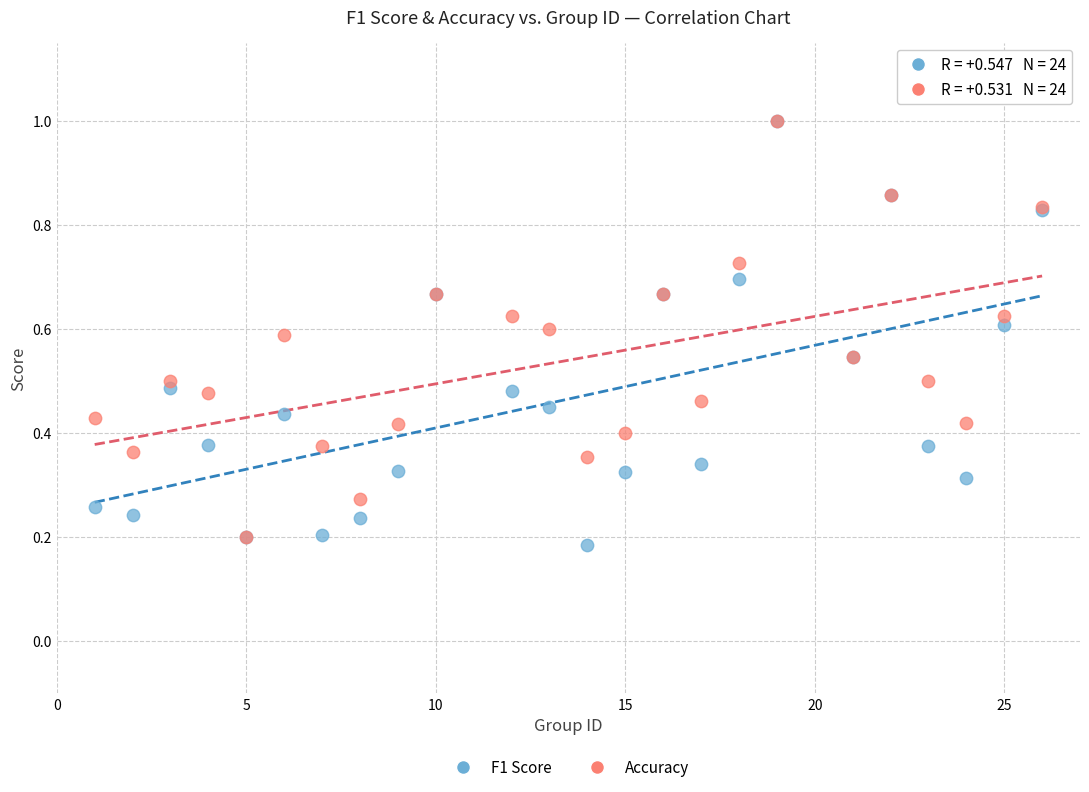

What are all the series names shown in the legend?

F1 Score, Accuracy